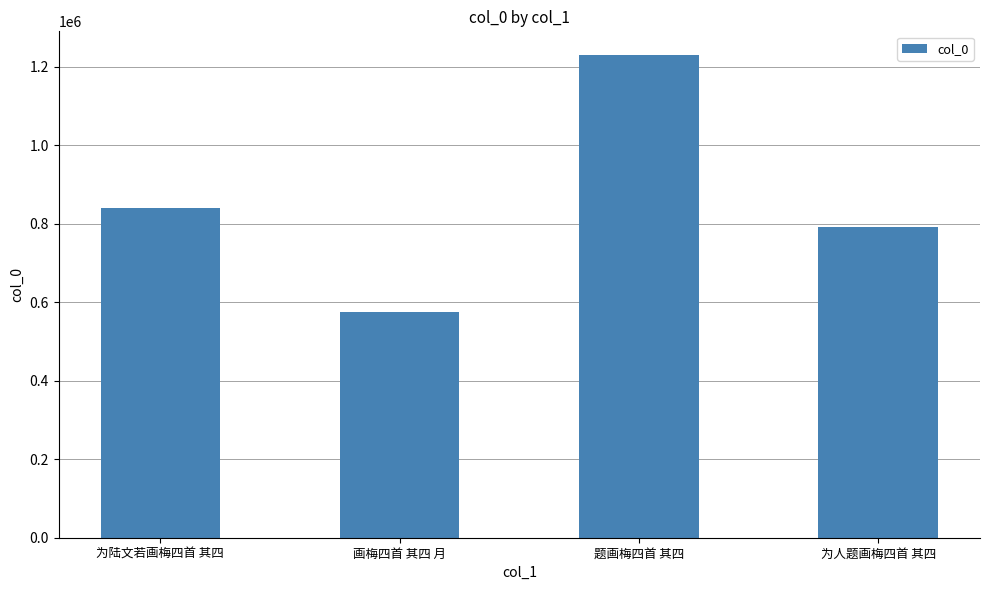

Which category has the lowest value across all series?

画梅四首 其四 月